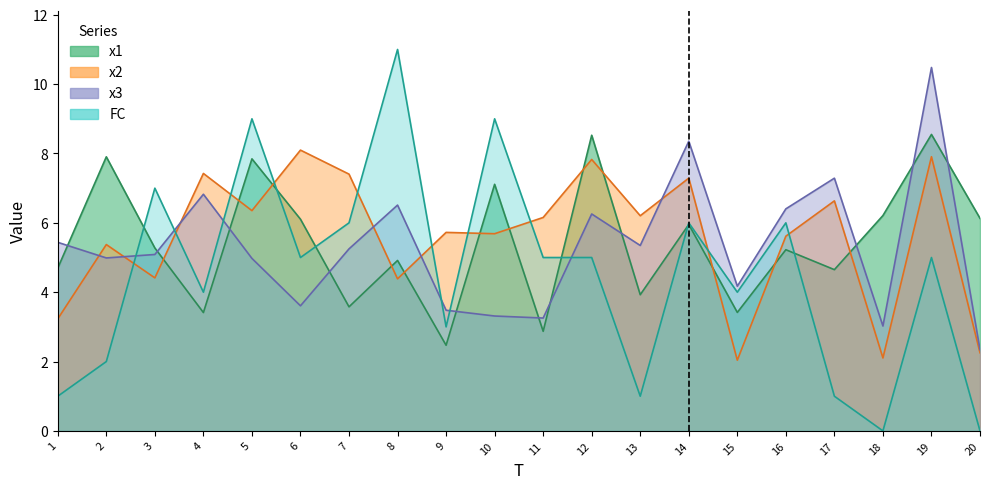

In FC, how many points are lower than both neighbors (excluding endpoints)?

6